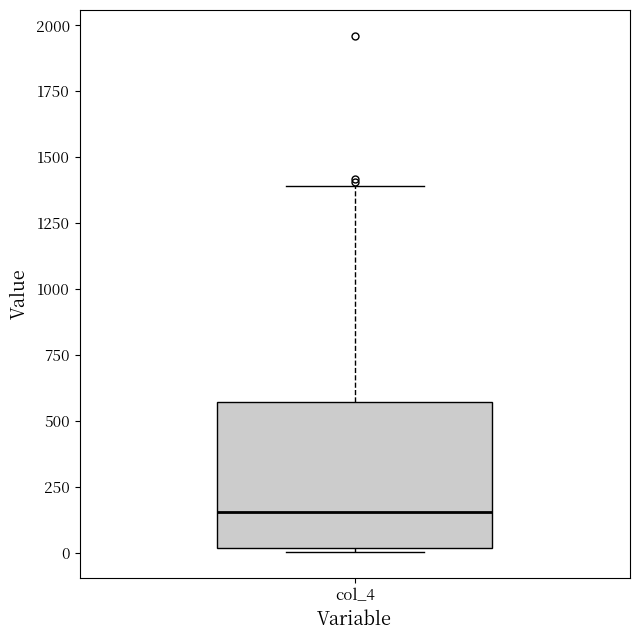

Read this box plot against the y-axis: the position of the median line, the range covered by the box, and the ends of both whiskers. The values are not printed on the chart, so give them approximately, as read against the axis.

median 150, box 0 to 550, whiskers 0 (just below the box's lower edge) to 1400